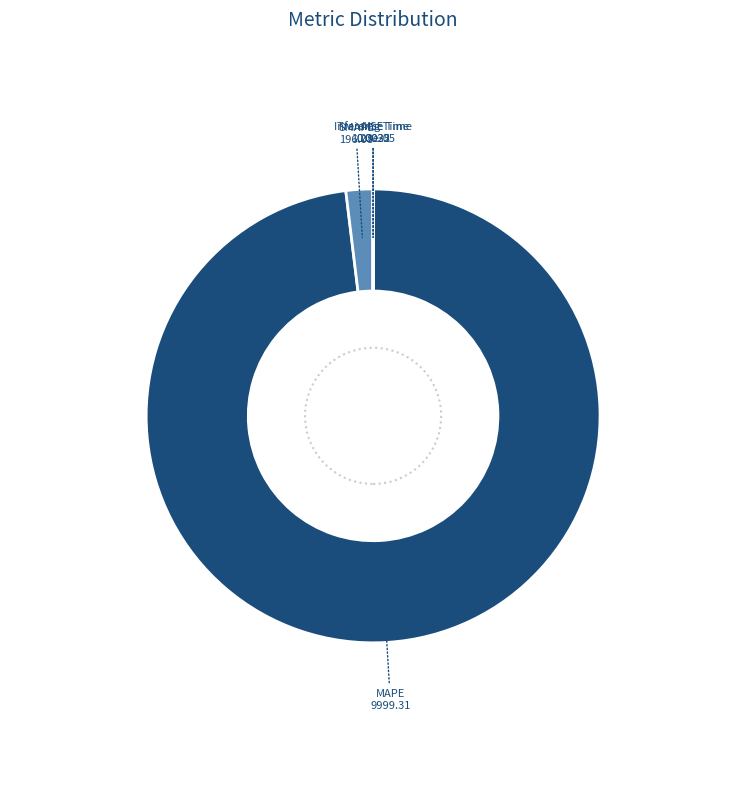

Which category has the biggest portion of the pie?

MAPE